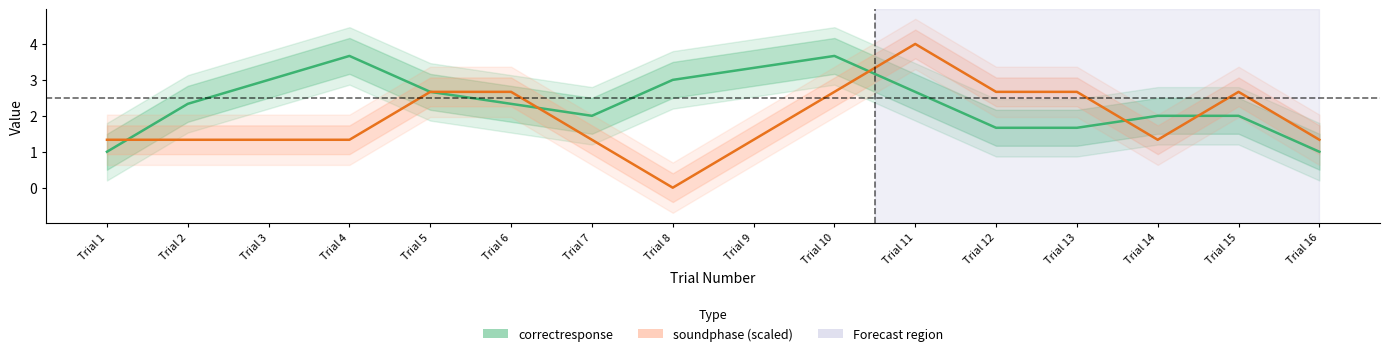

Where is soundphase (scaled) nearest to the value 2?

Trial 5